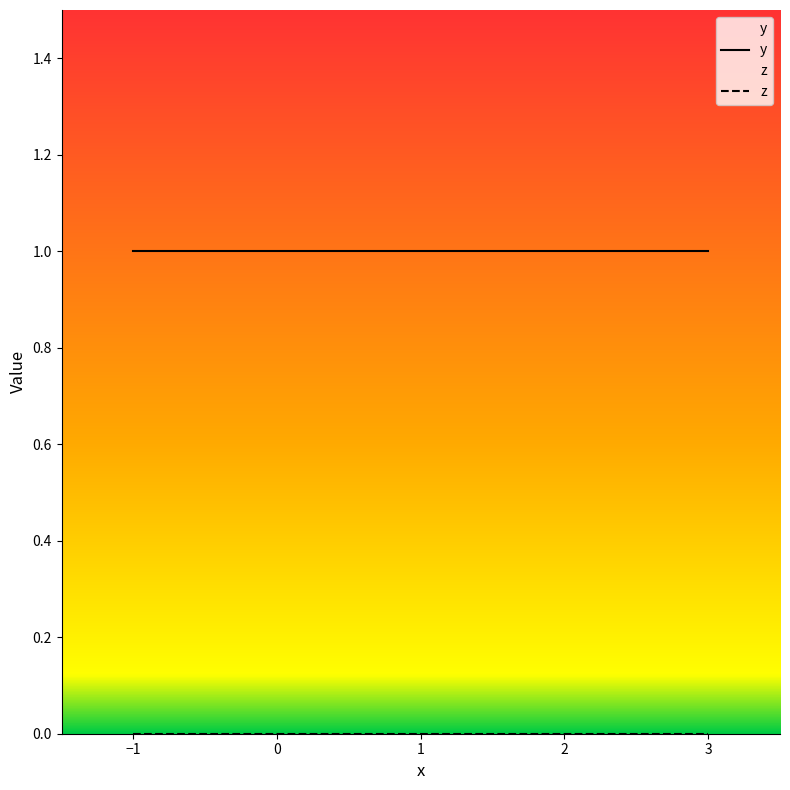

Does the chart have visible grid lines?

No